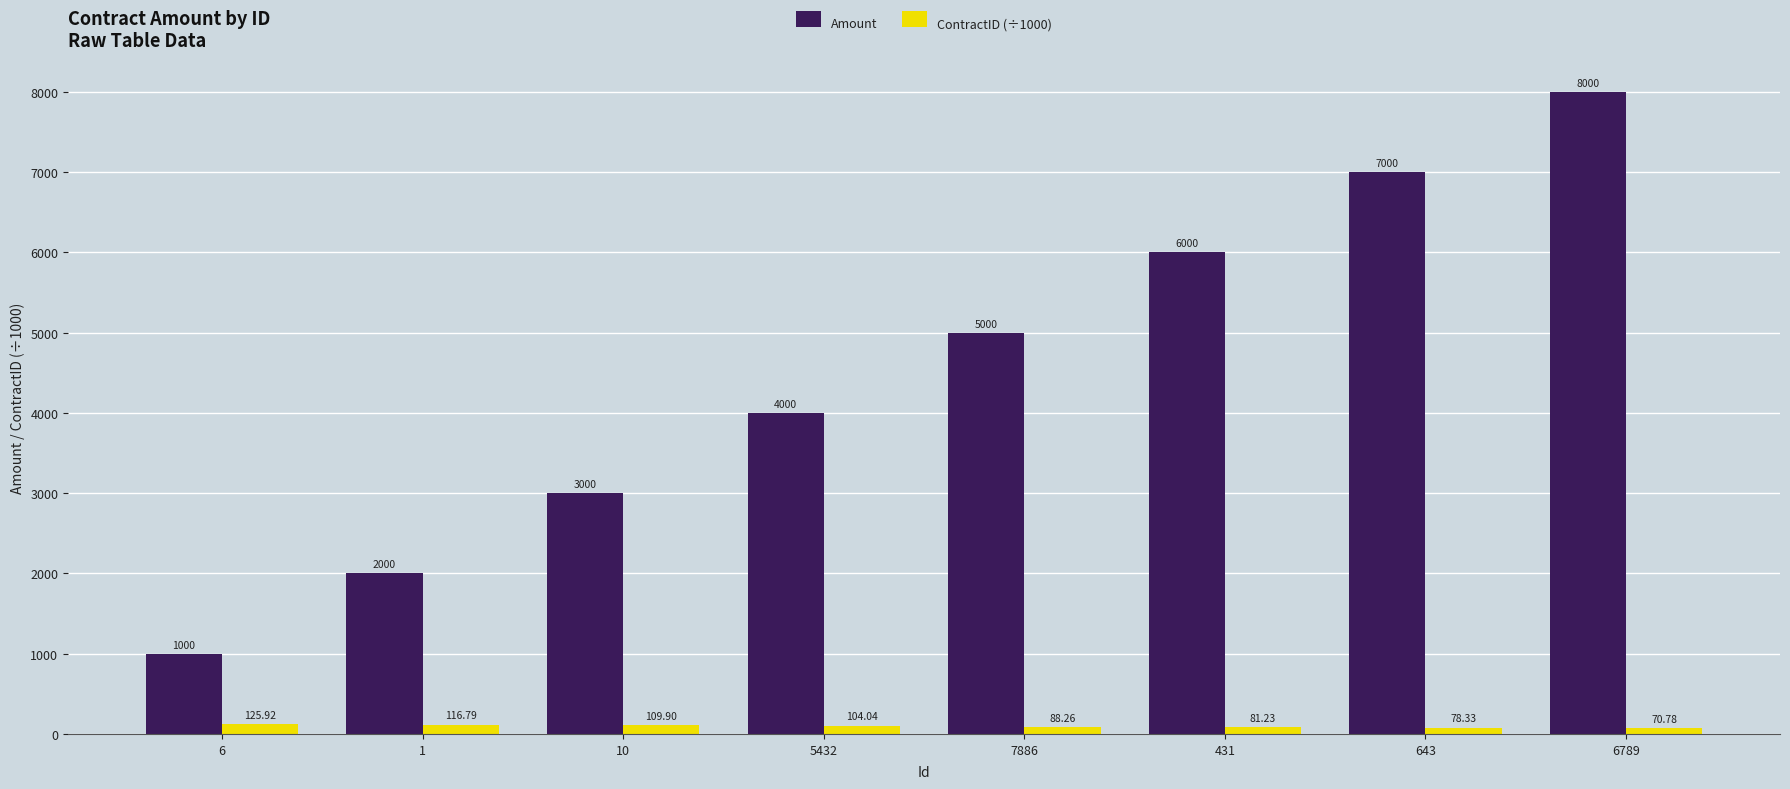

What are all the series names shown in the legend?

Amount, ContractID (÷1000)